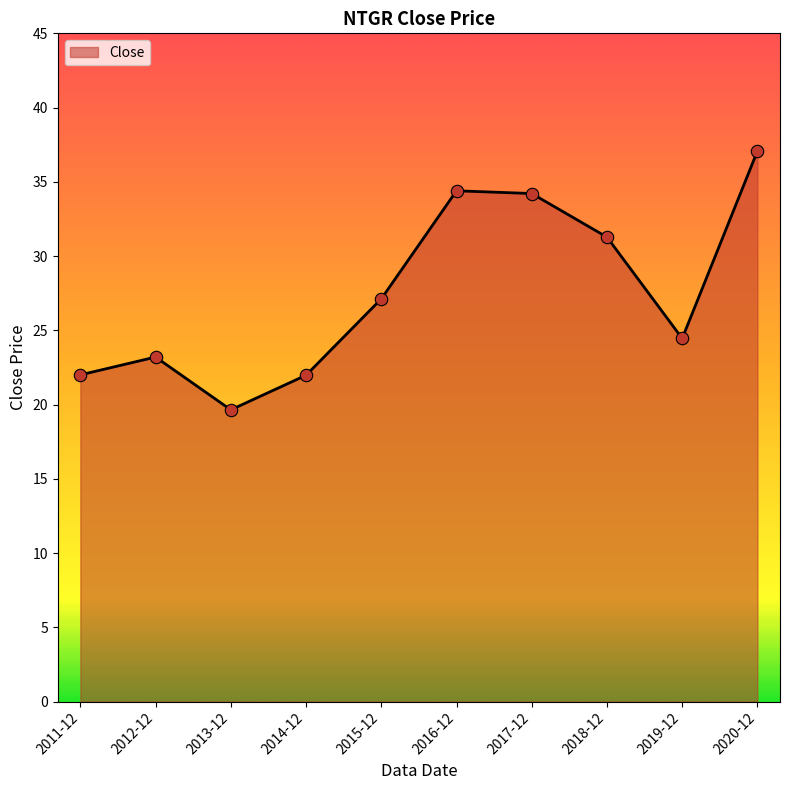

Between 2014-12 and 2013-12, which is larger?

2014-12